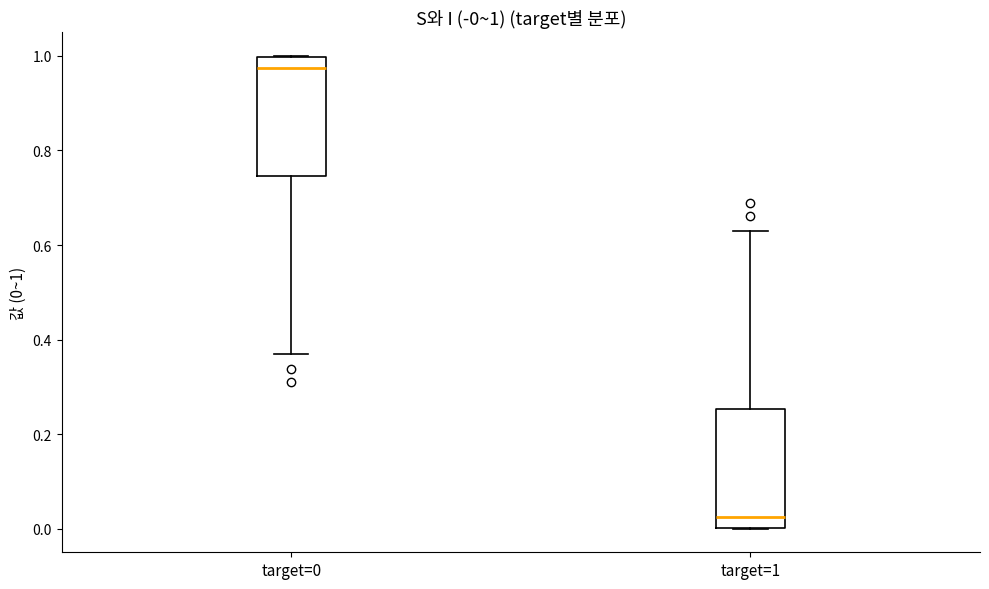

Which box's median line is the highest?

target=0